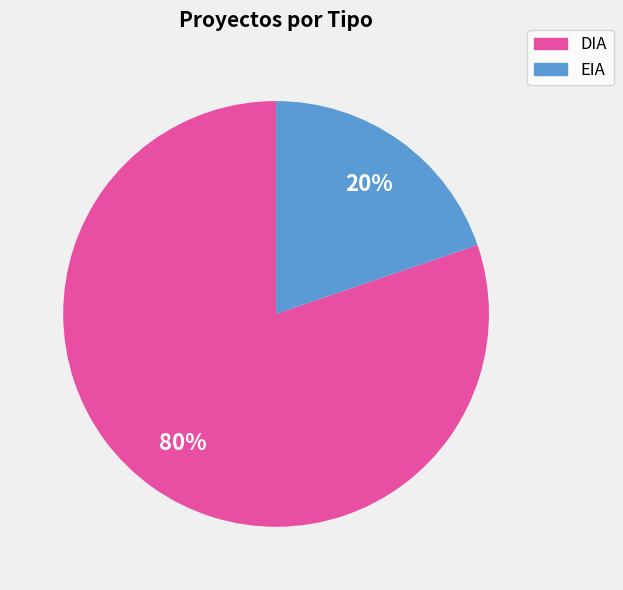

To the nearest percent, what percentage of the pie is EIA?

20%